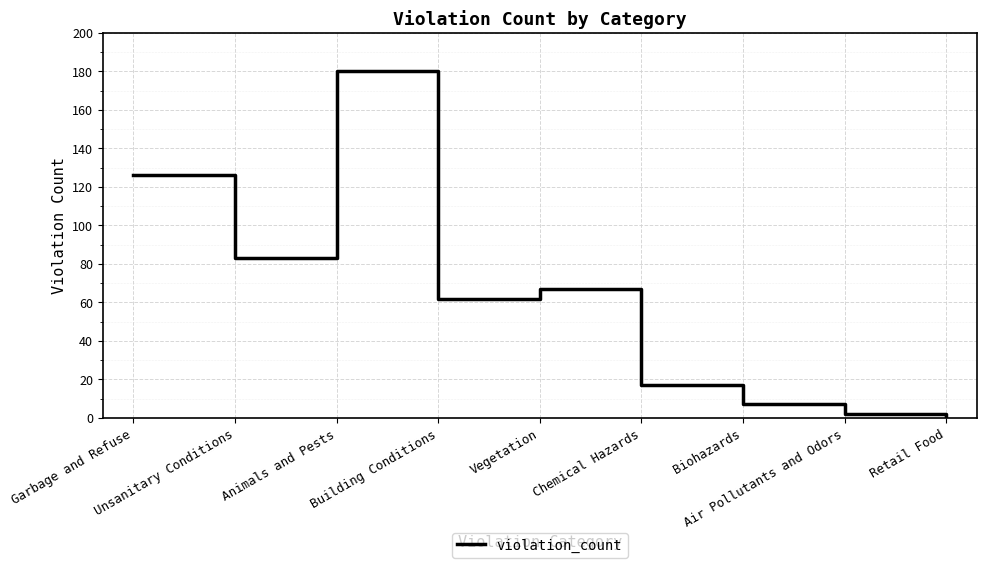

The chart shows a value of 86 at Animals and Pests. True or false?

False